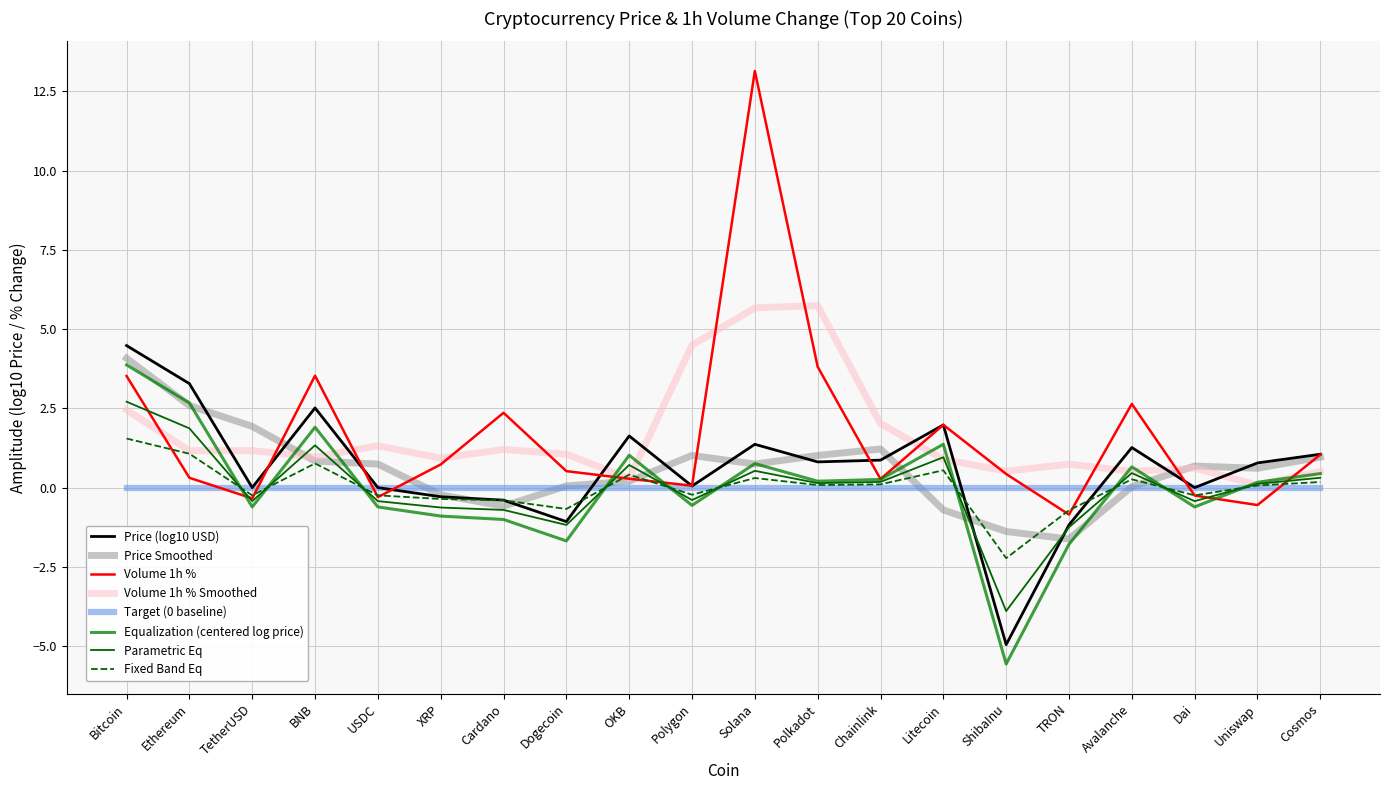

How many lines are shown in the chart?

8